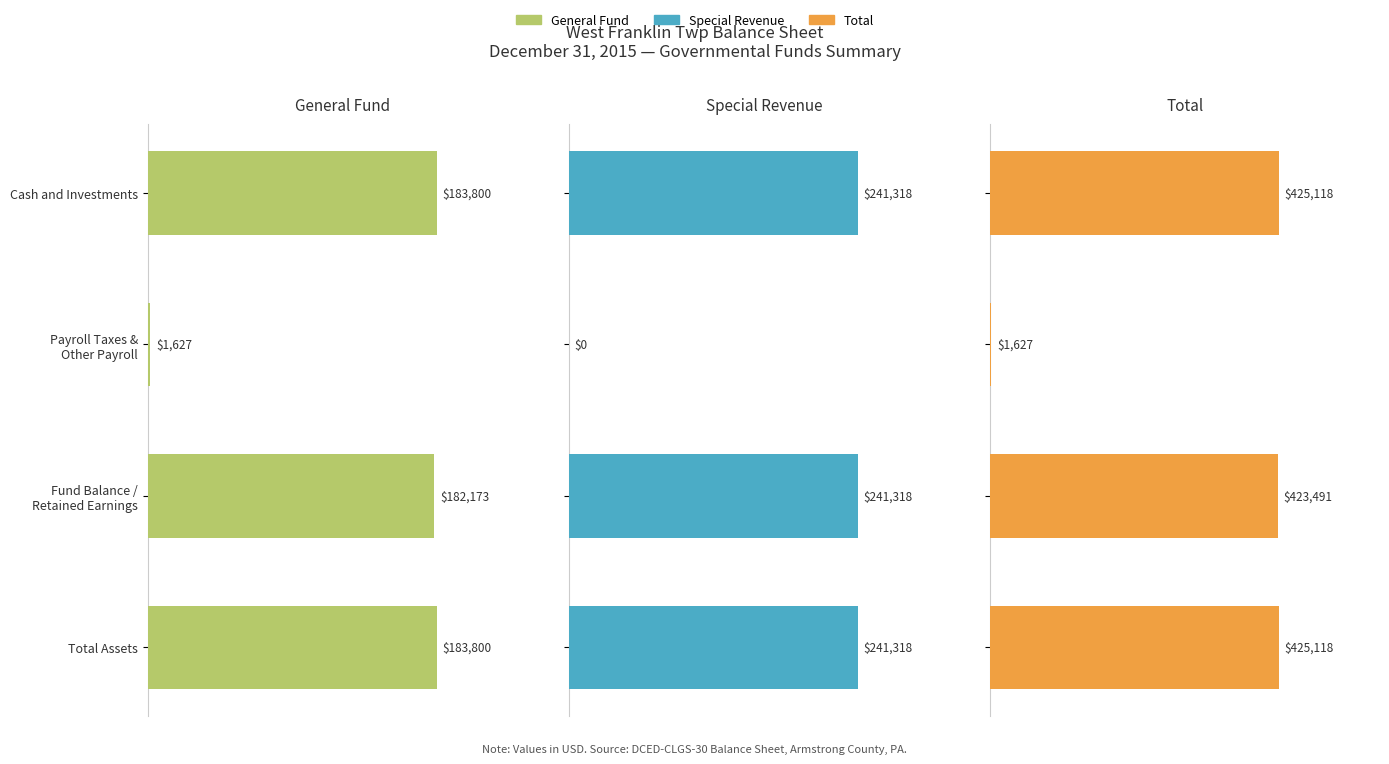

How many values in the Total series are below 425118?

2